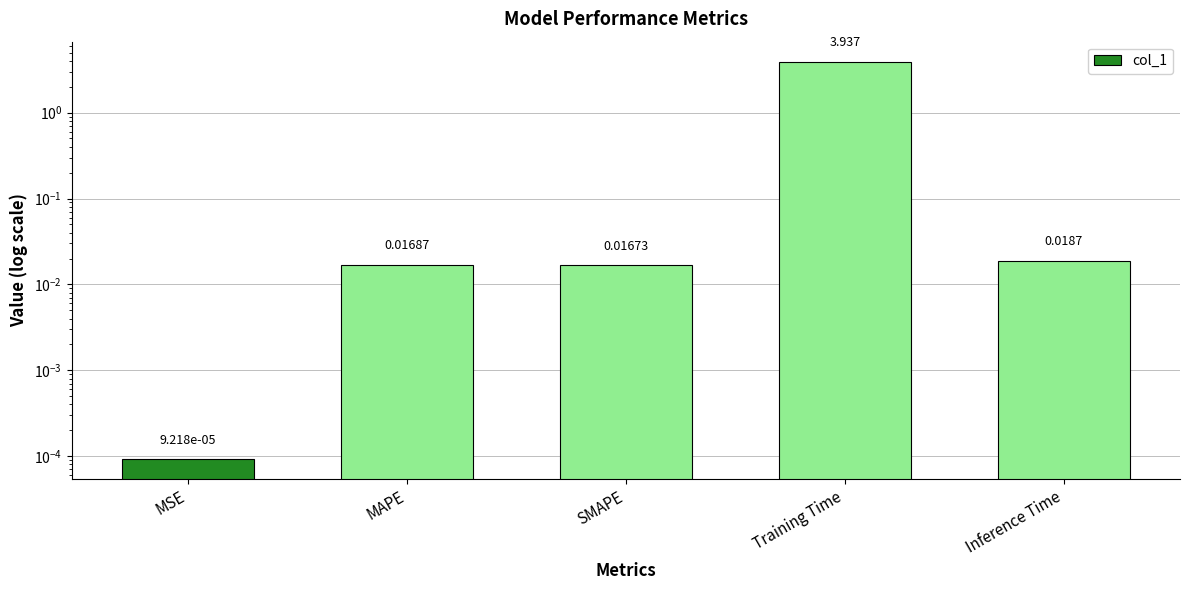

List the labels in order of value, smallest first.

MSE, SMAPE, MAPE, Inference Time, Training Time